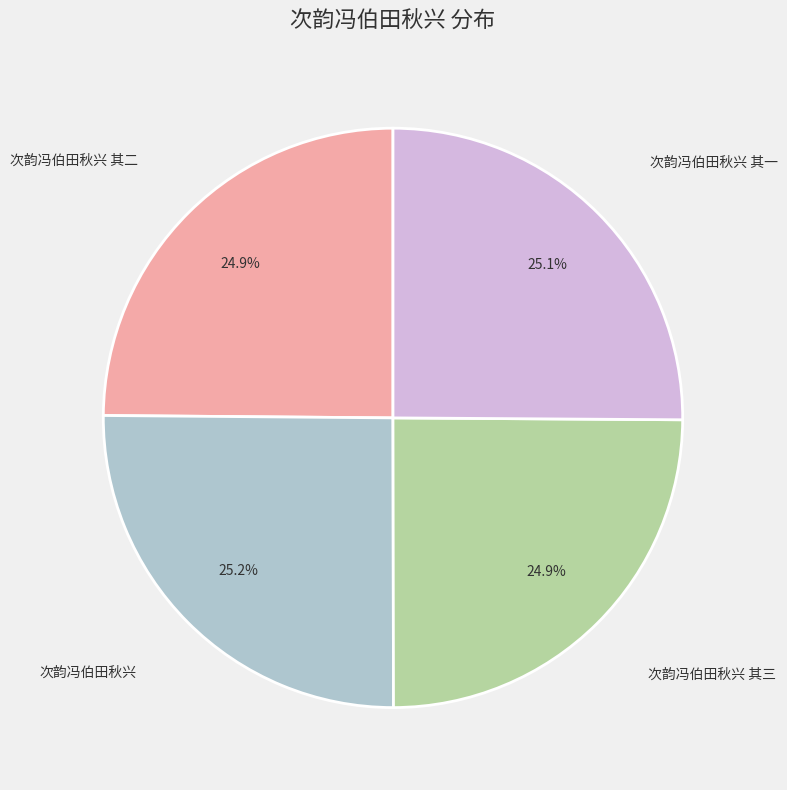

What percentage is the 次韵冯伯田秋兴 其二 slice, to the nearest percent?

25%